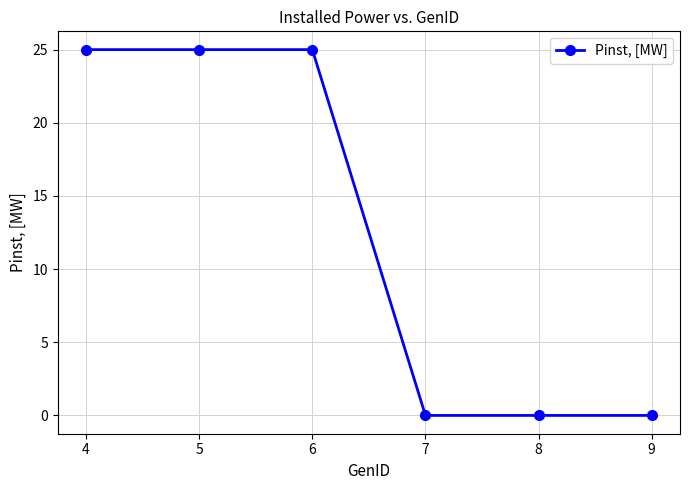

True or false: there are more than 2 points higher than both neighbors.

False